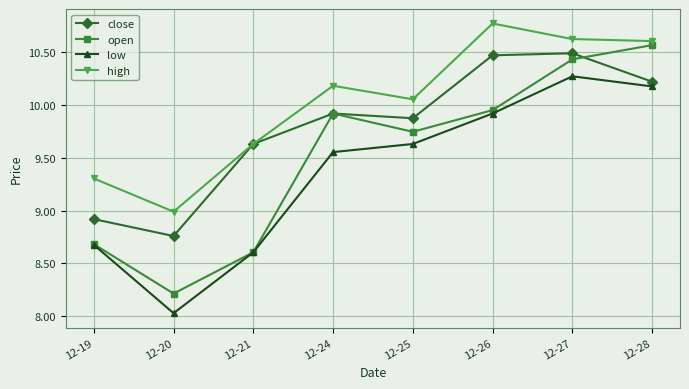

At which category does close reach its first local peak?

12-24